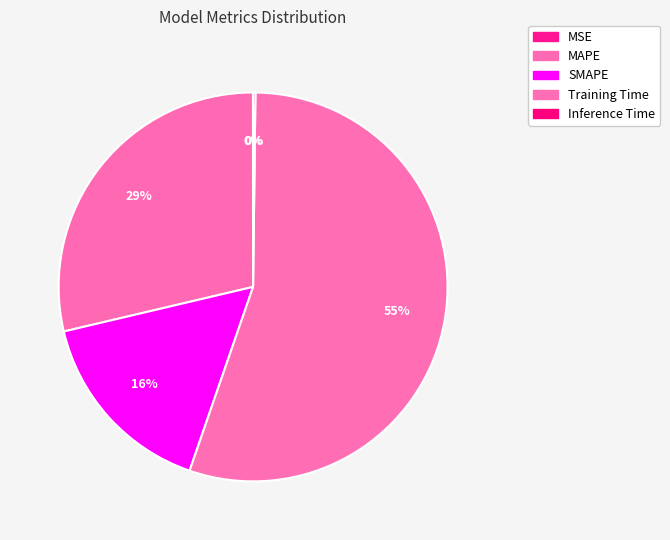

The MAPE slice represents 29% of the pie. True or false?

True